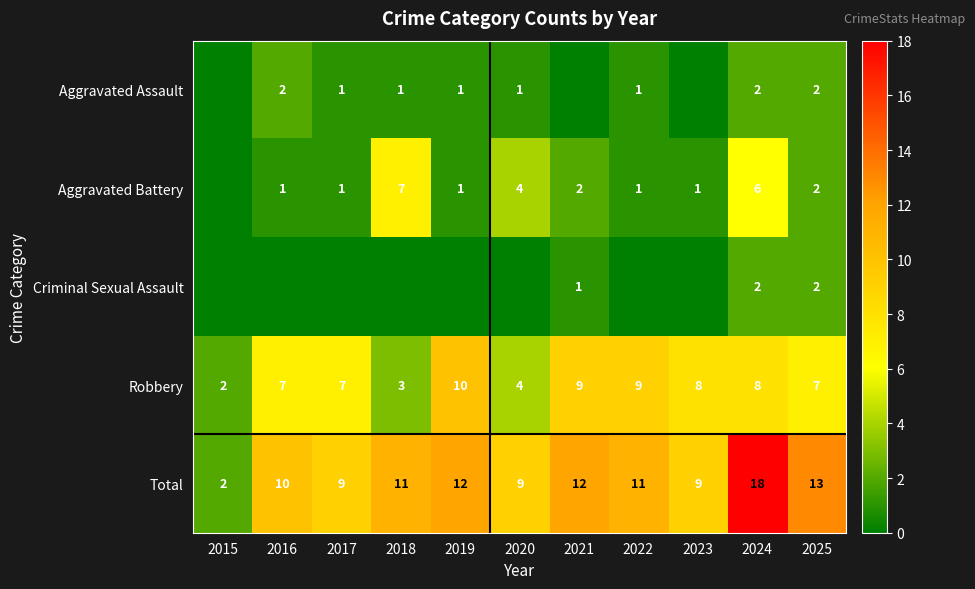

What is the difference between the highest and lowest values at 2018?

11